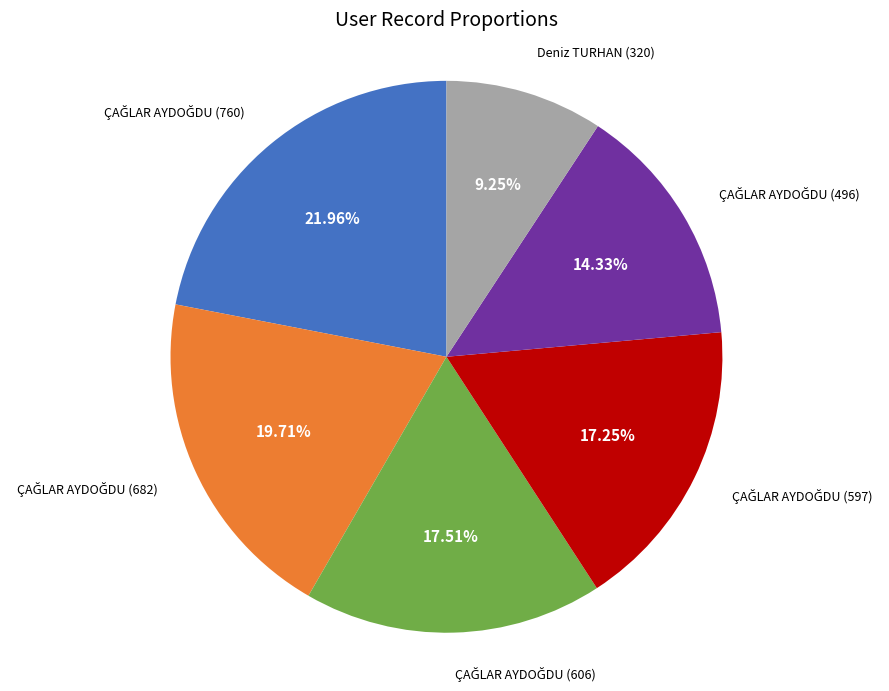

Does any single category account for the majority?

No